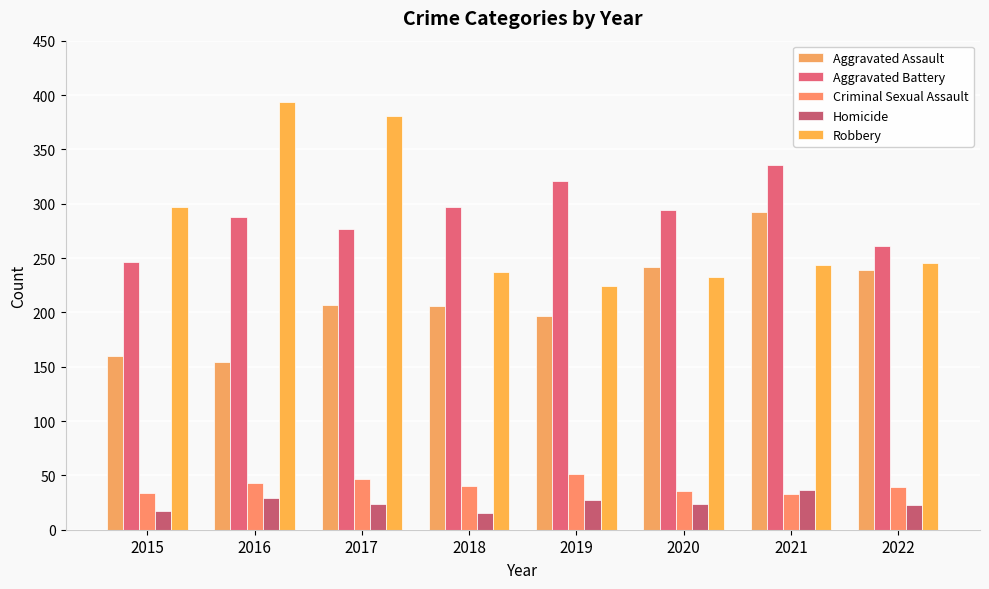

Which series has the largest total across all categories?

Aggravated Battery